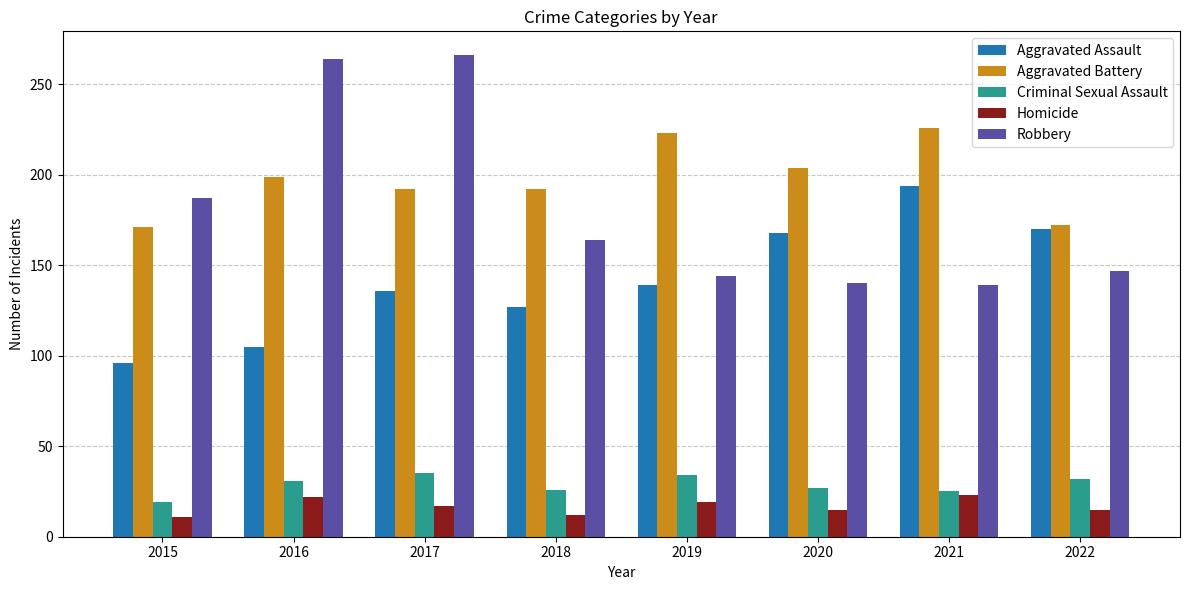

Does the chart contain stacked bars?

No